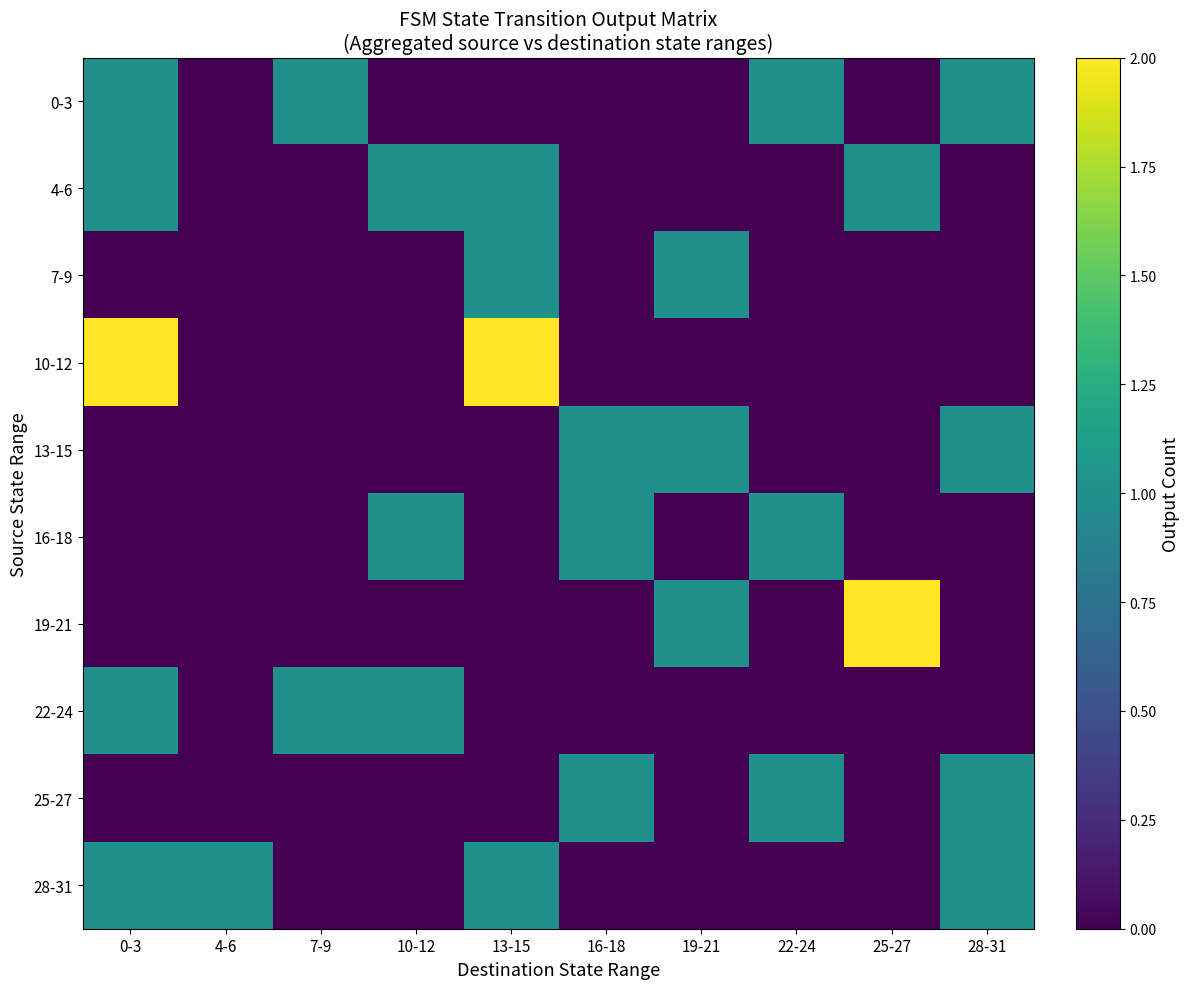

What is the total value across all series at 7-9?

2